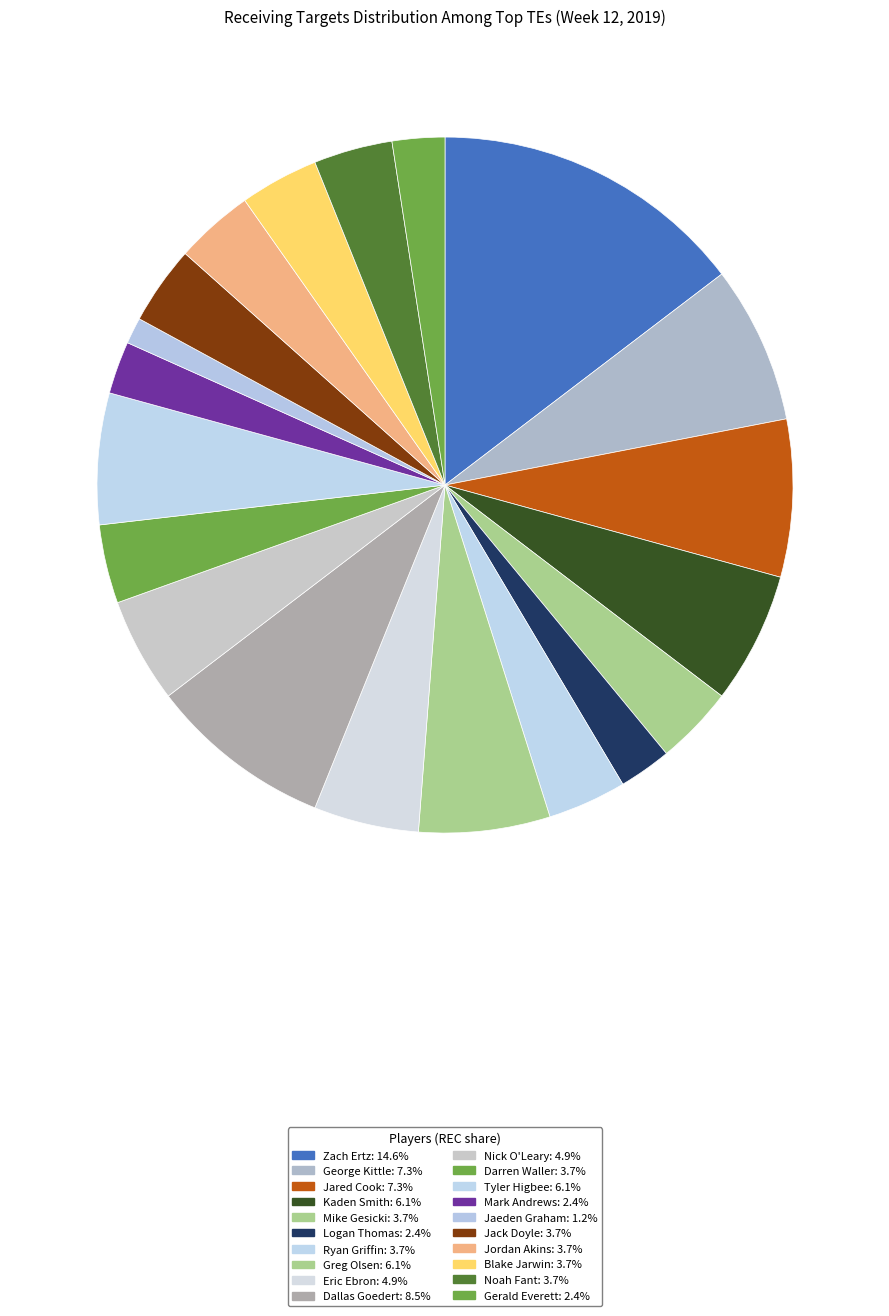

True or false: George Kittle accounts for 7% of the total.

True